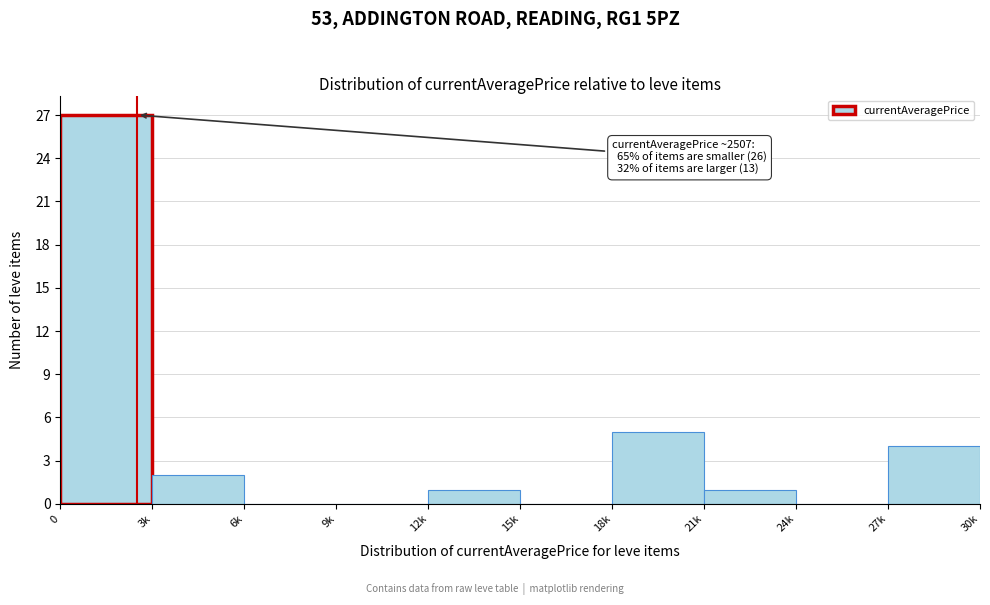

Reading right to left, what are all the values shown in this chart?

27k=4	24k=0	21k=1	18k=5	15k=0	12k=1	9k=0	6k=0	3k=2	0=27